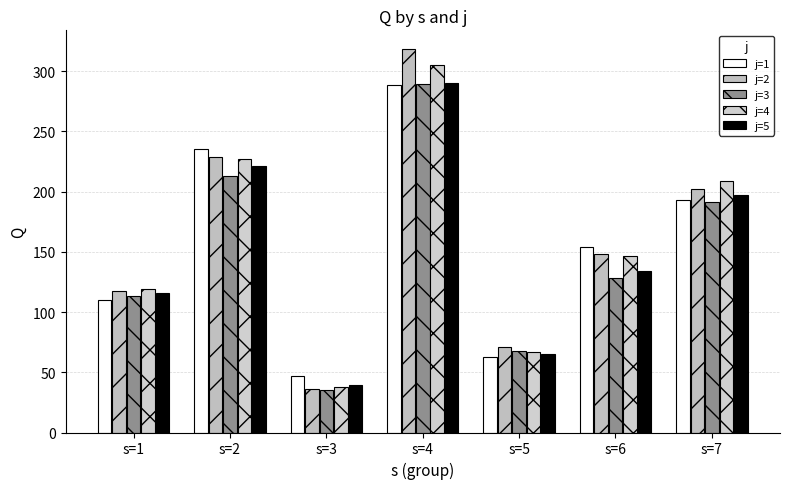

Reading left to right, extract all data points from this chart.

j=1: 109.9	235.8	46.9	288.7	62.6	154.3	193.0
j=2: 117.6	229.0	36.1	318.1	70.9	148.3	202.3
j=3: 113.3	213.4	34.9	289.5	67.7	128.7	191.2
j=4: 119.2	226.8	37.5	305.3	66.8	146.3	208.9
j=5: 115.8	221.6	39.4	289.9	65.4	134.2	197.7